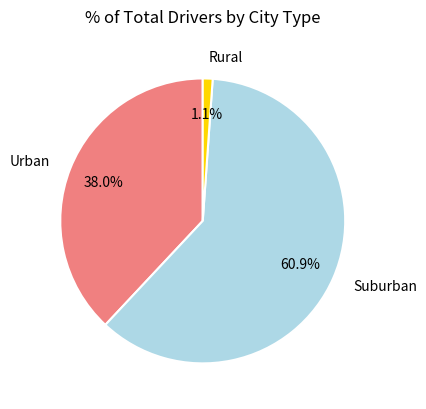

Is Suburban the majority of the pie?

Yes